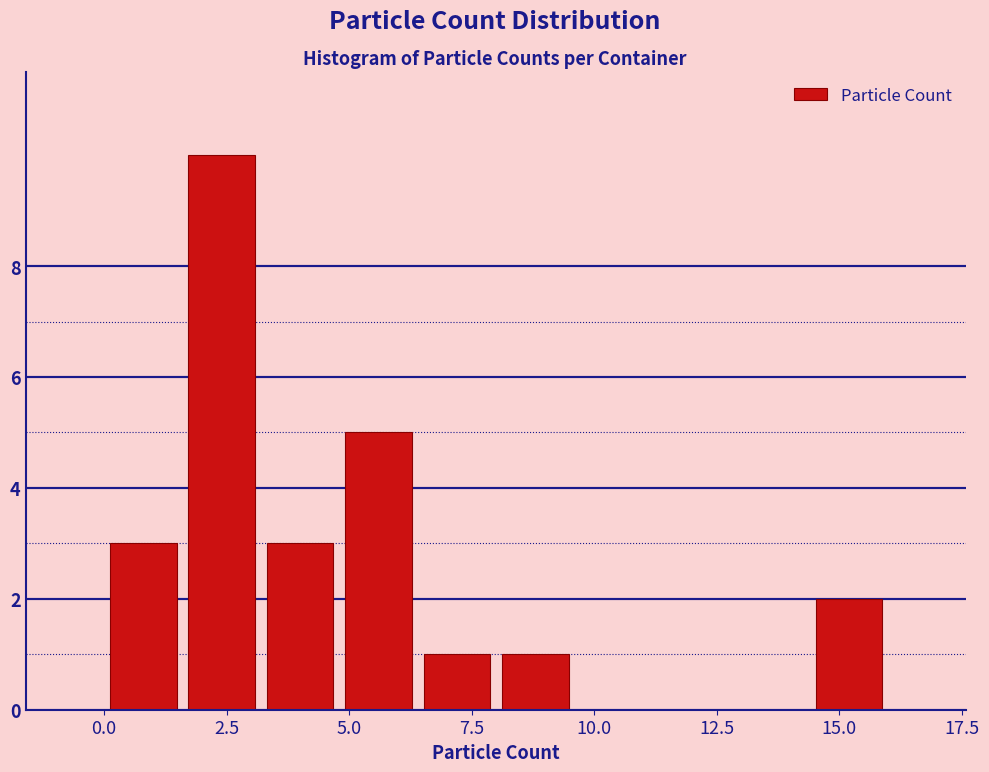

Around what value on the x-axis is the tallest bar? Give the approximate position of its centre, as read against the axis.

2.5